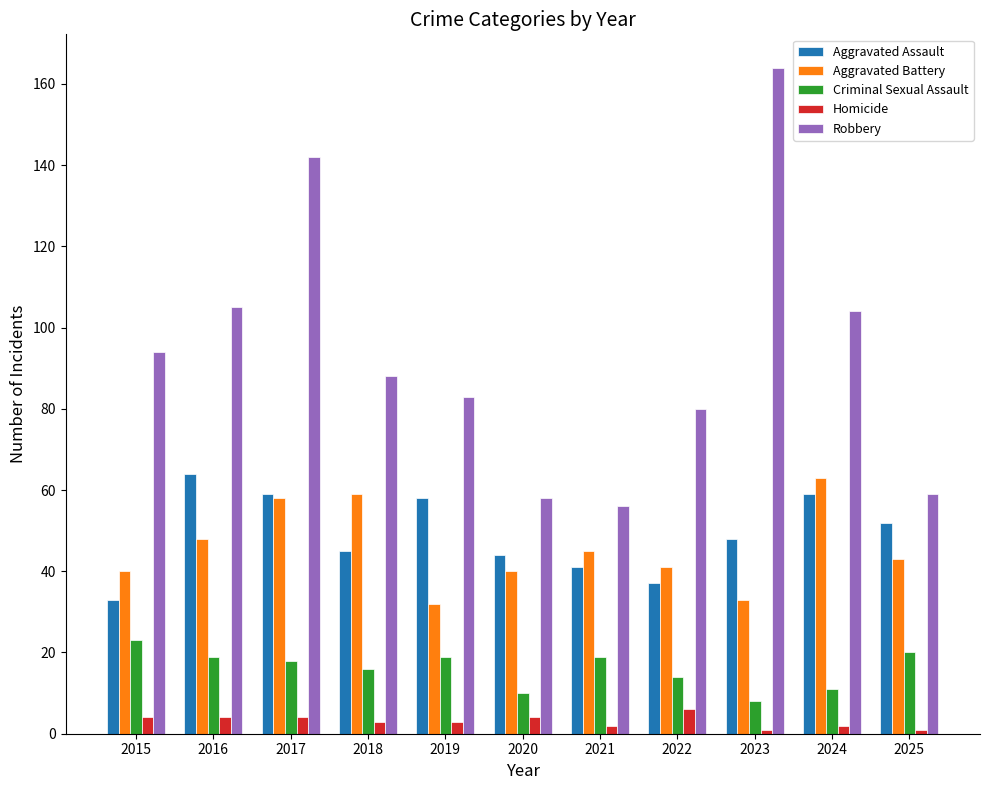

Reading left to right, what are all the values shown in this chart?

Aggravated Assault: 33	64	59	45	58	44	41	37	48	59	52
Aggravated Battery: 40	48	58	59	32	40	45	41	33	63	43
Criminal Sexual Assault: 23	19	18	16	19	10	19	14	8	11	20
Homicide: 4	4	4	3	3	4	2	6	1	2	1
Robbery: 94	105	142	88	83	58	56	80	164	104	59